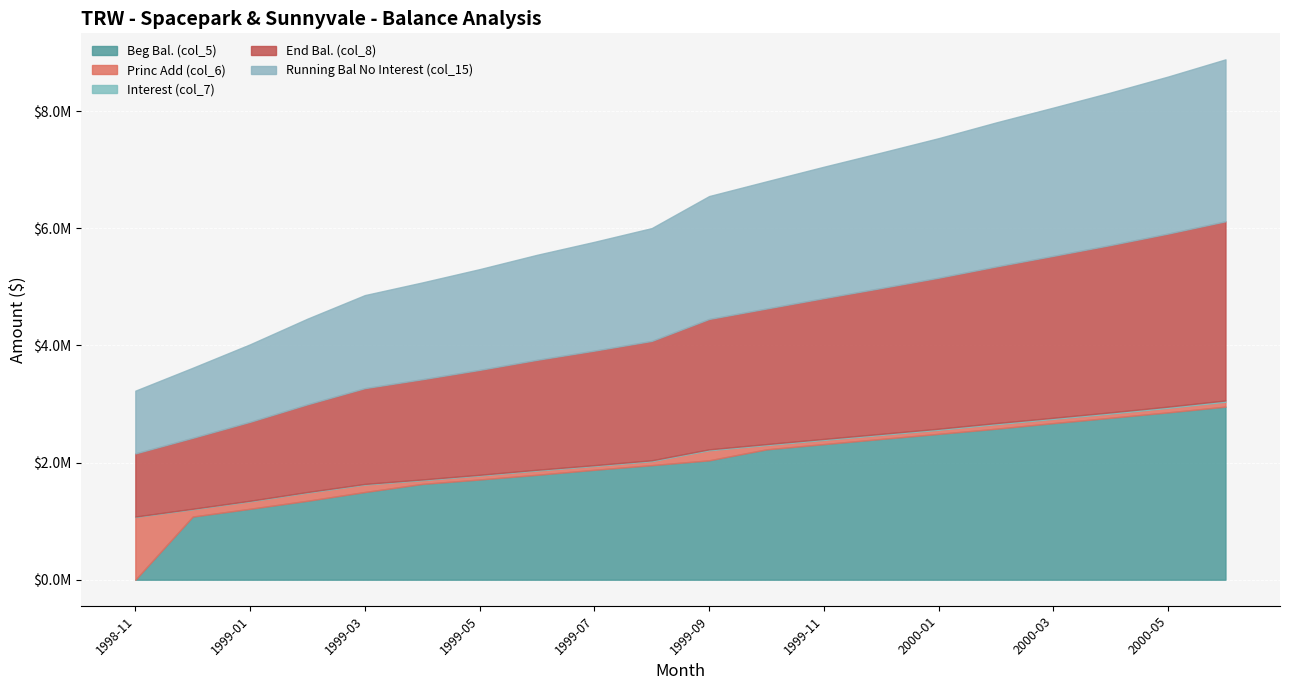

What is the total value across all series at 2000-05?

8590760.4